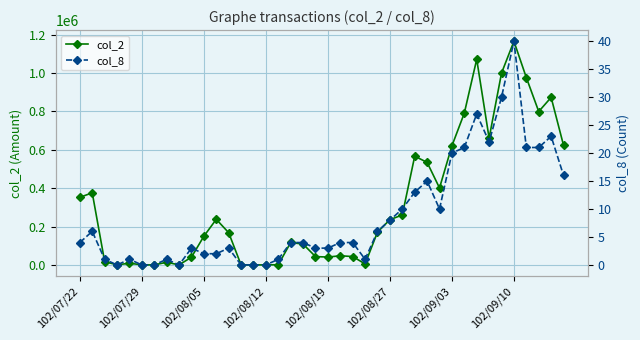

In col_8, how many points are lower than both neighbors (excluding endpoints)?

5